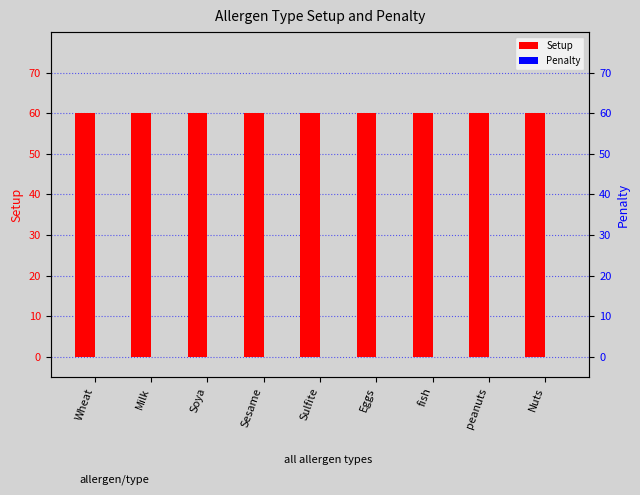

At peanuts, list the series in order from smallest to largest.

Penalty, Setup